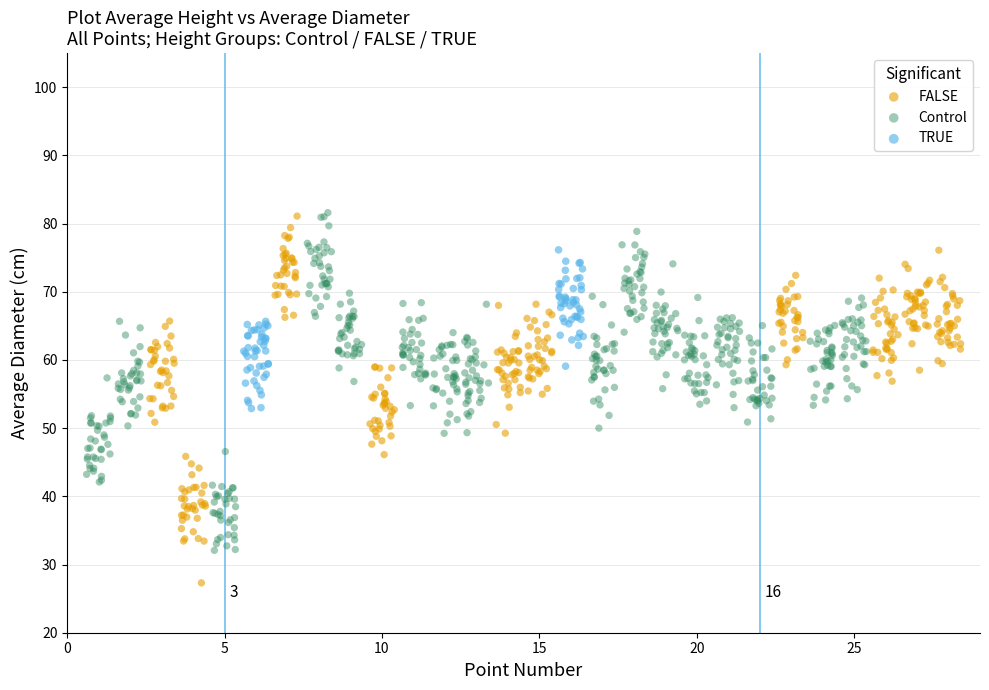

Which series contains the lowest Y value?

FALSE